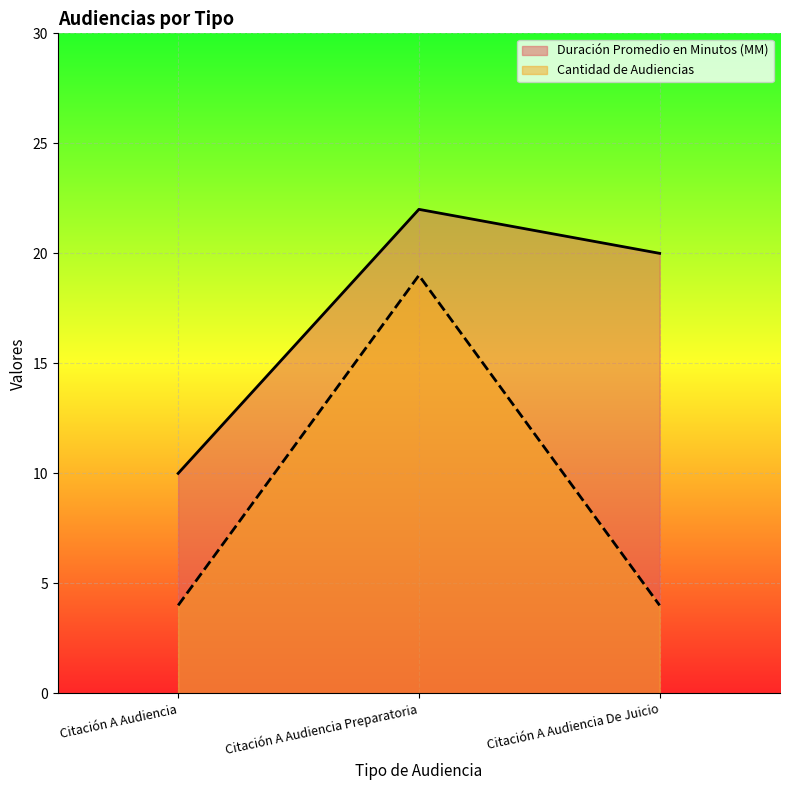

The value of Cantidad de Audiencias at Citación A Audiencia De Juicio is 4. True or false?

True